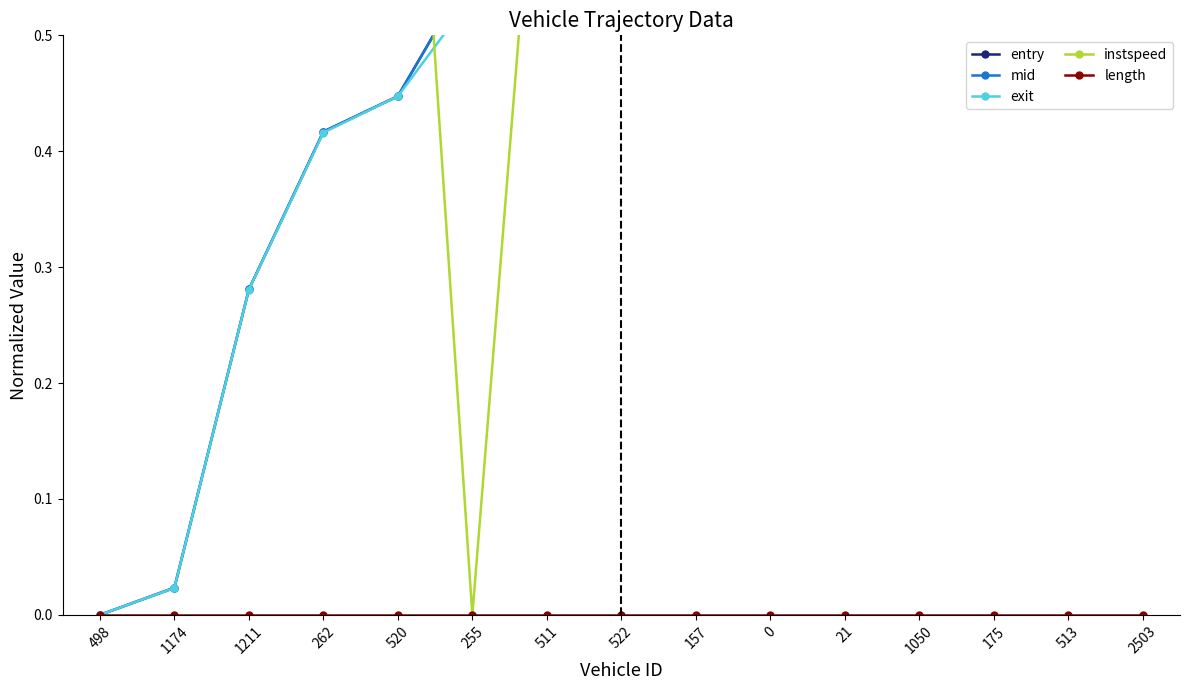

After their last crossing, which series has the higher values: exit or entry?

entry